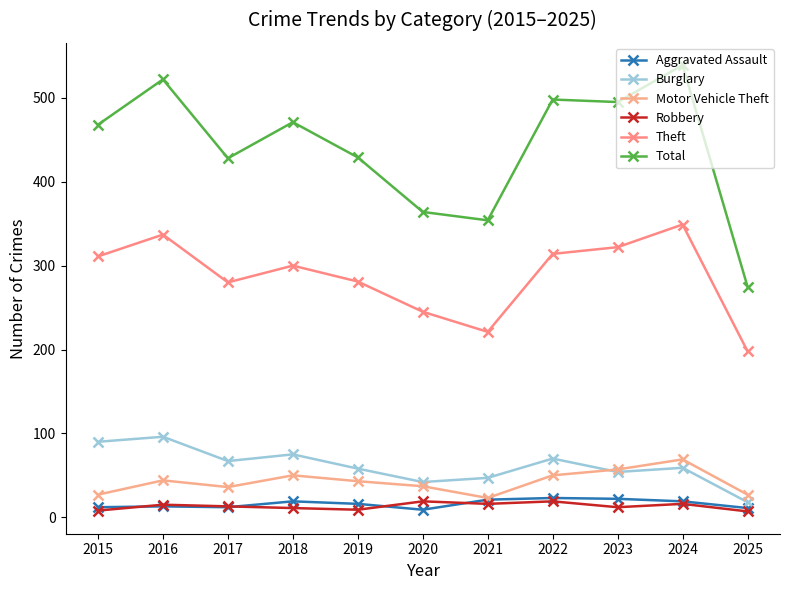

In Total, how many points are lower than both neighbors (excluding endpoints)?

3